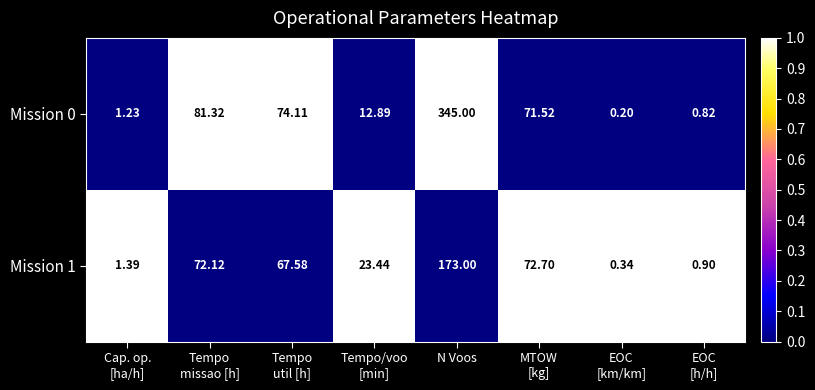

At which category does the chart reach its peak across all series?

N Voos